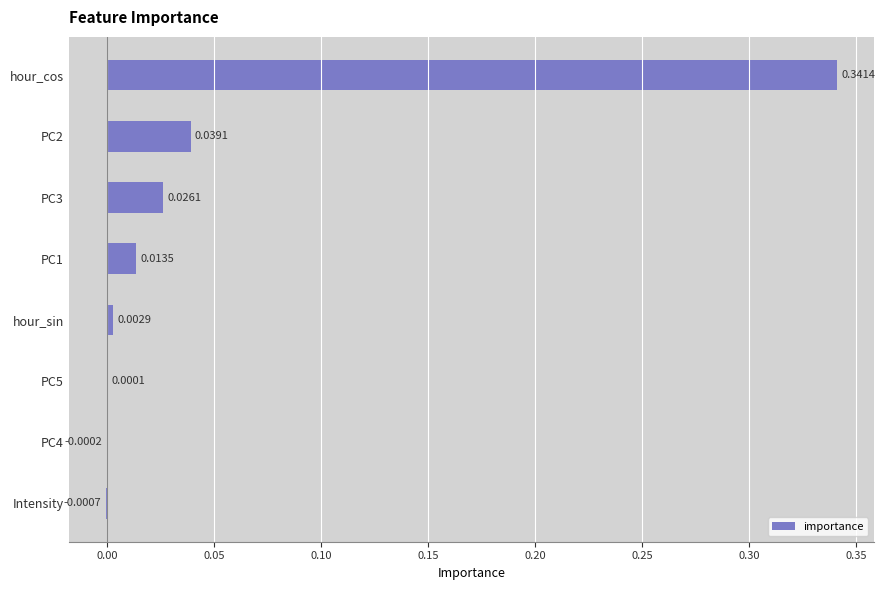

What is the sum of all values?

0.4